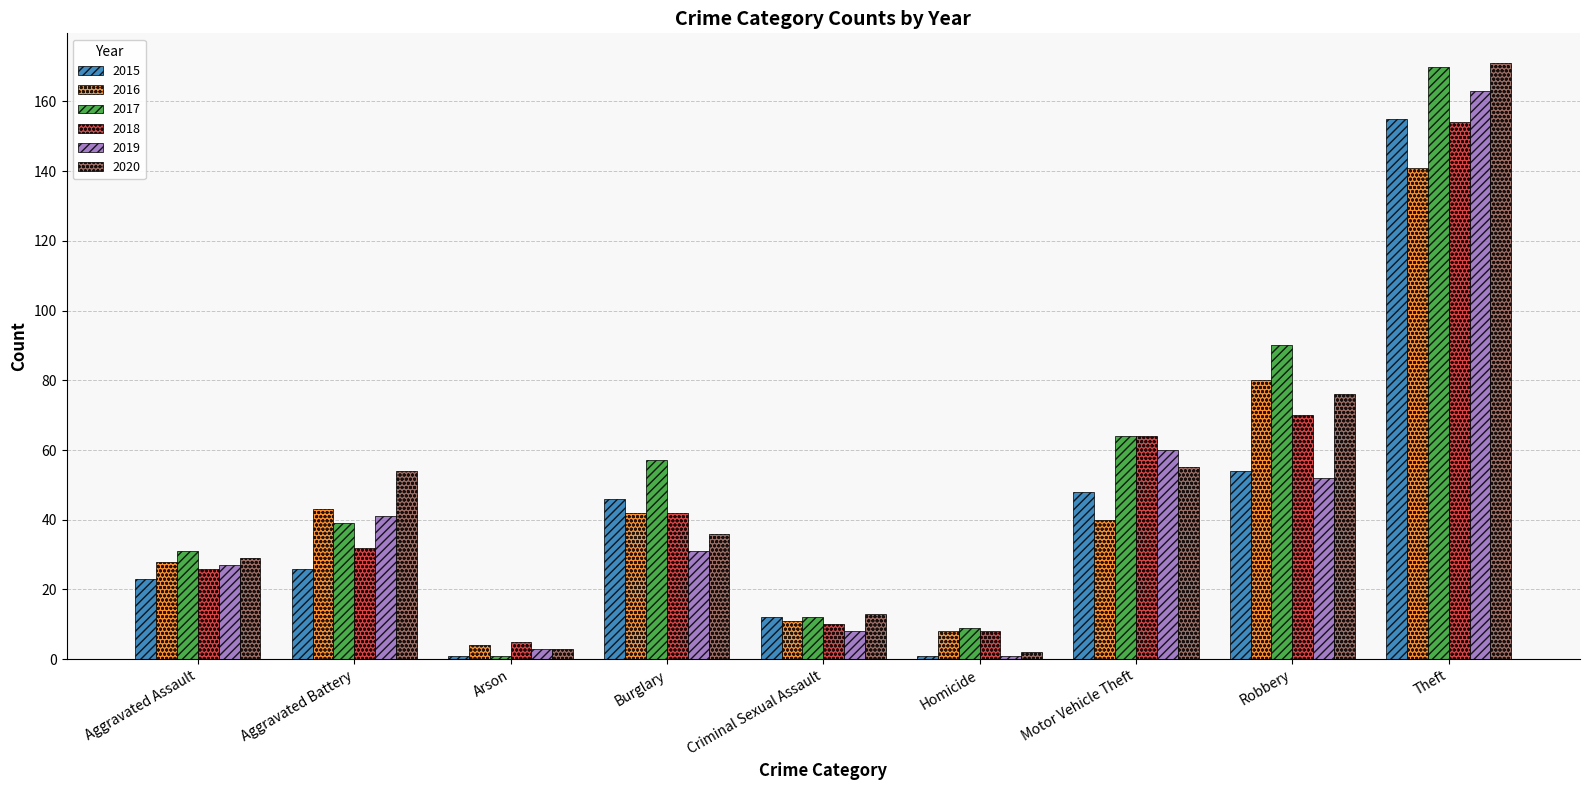

At Robbery, list the series in order from largest to smallest.

2017, 2016, 2020, 2018, 2015, 2019